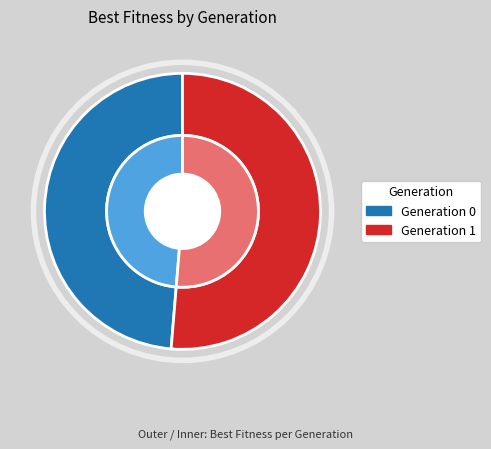

Combined, what portion of the pie is 0 and 1?

100.0%